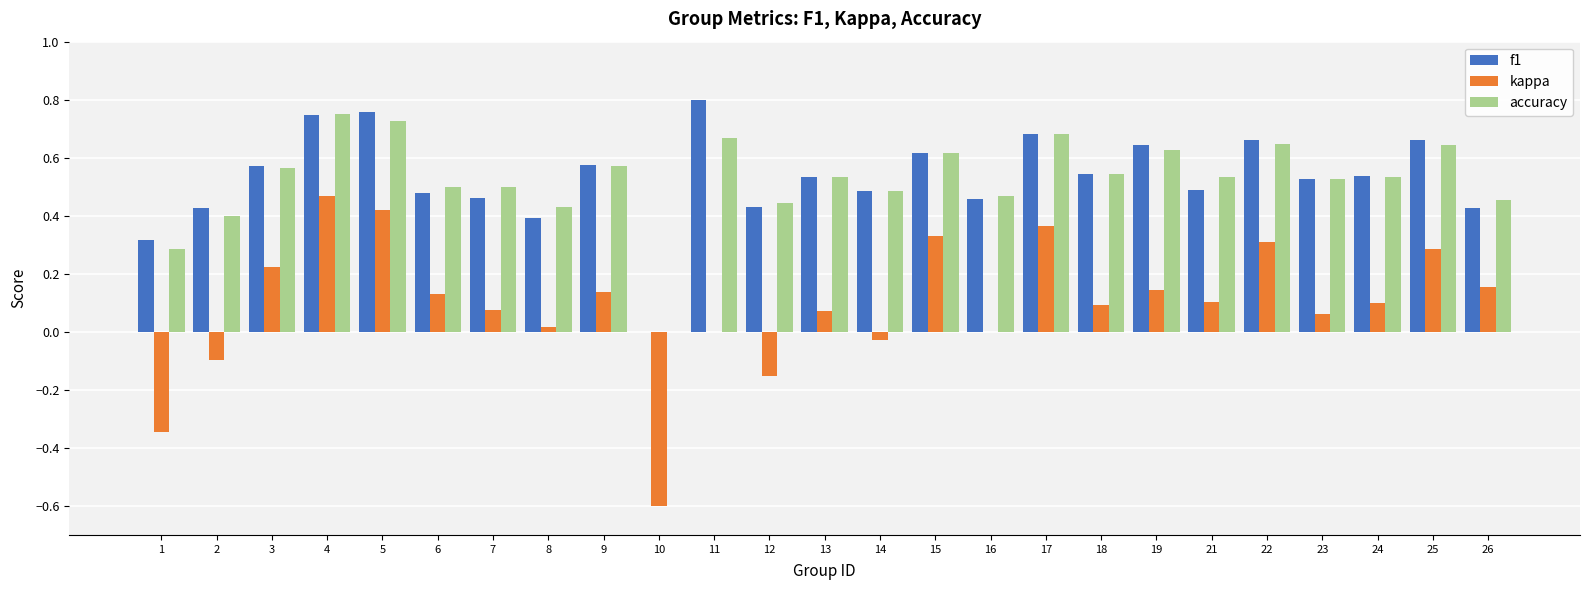

How many groups of bars are there?

25